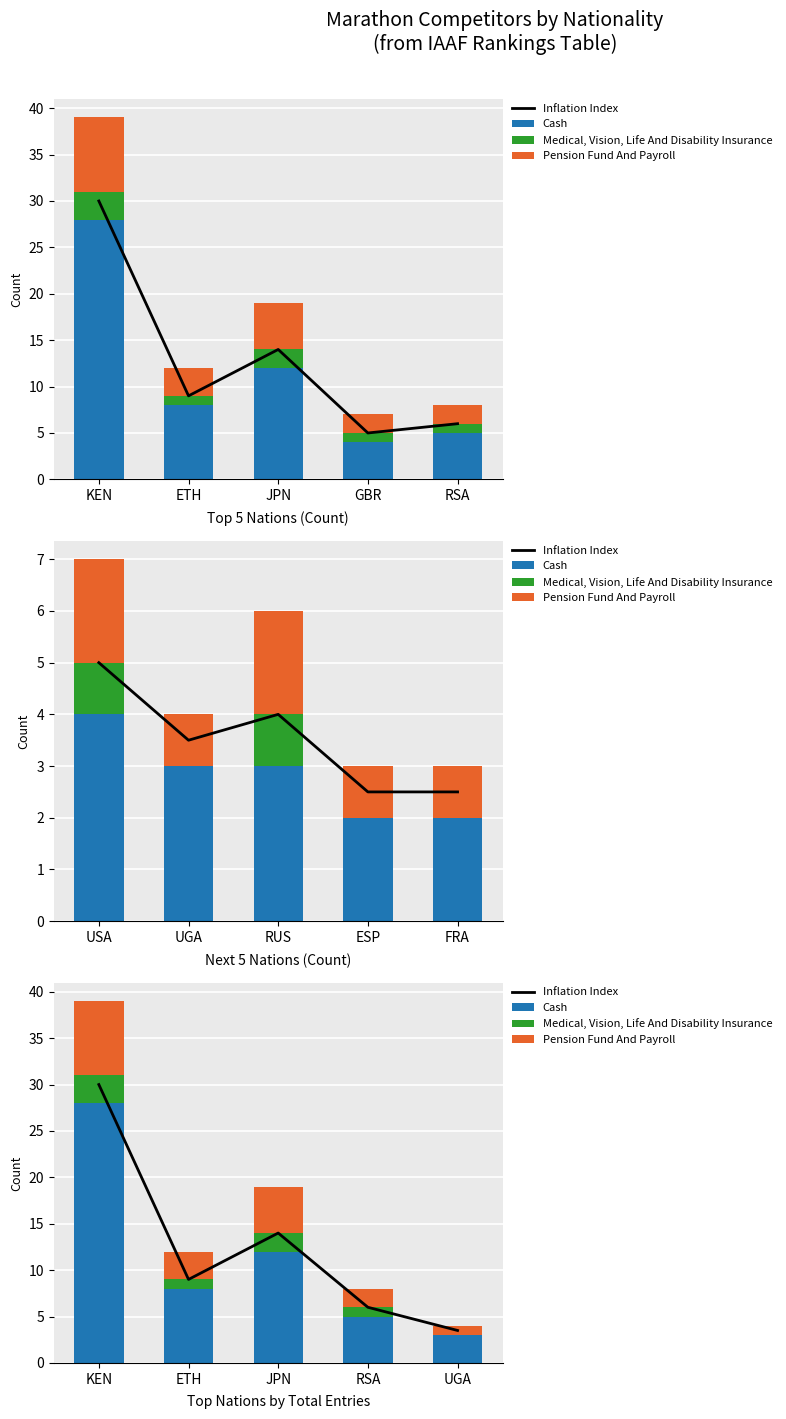

Does the chart contain any negative values?

No